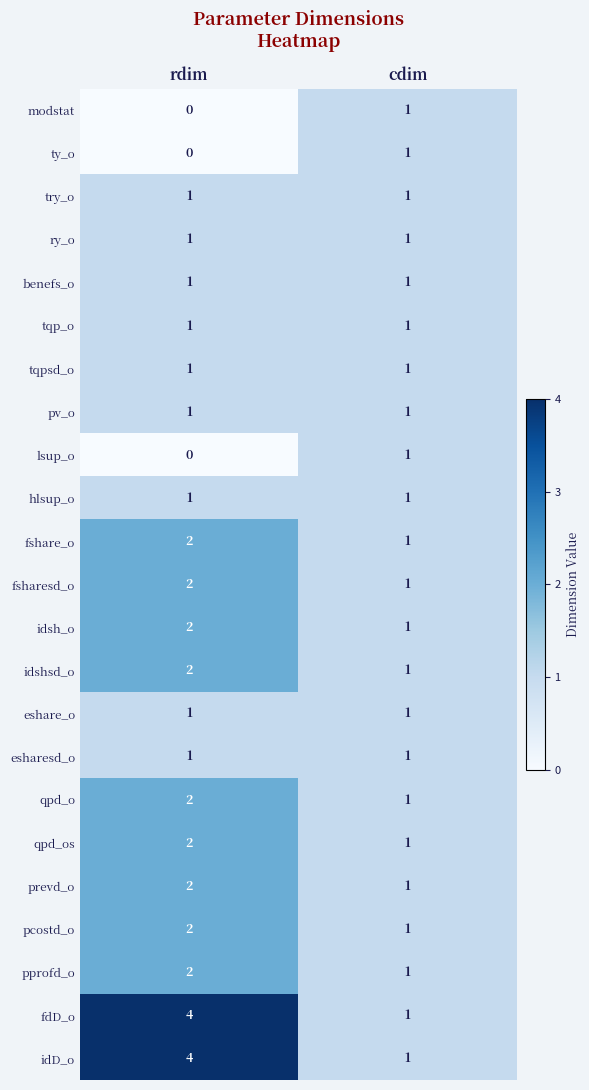

What is the maximum value for fdD_o?

4